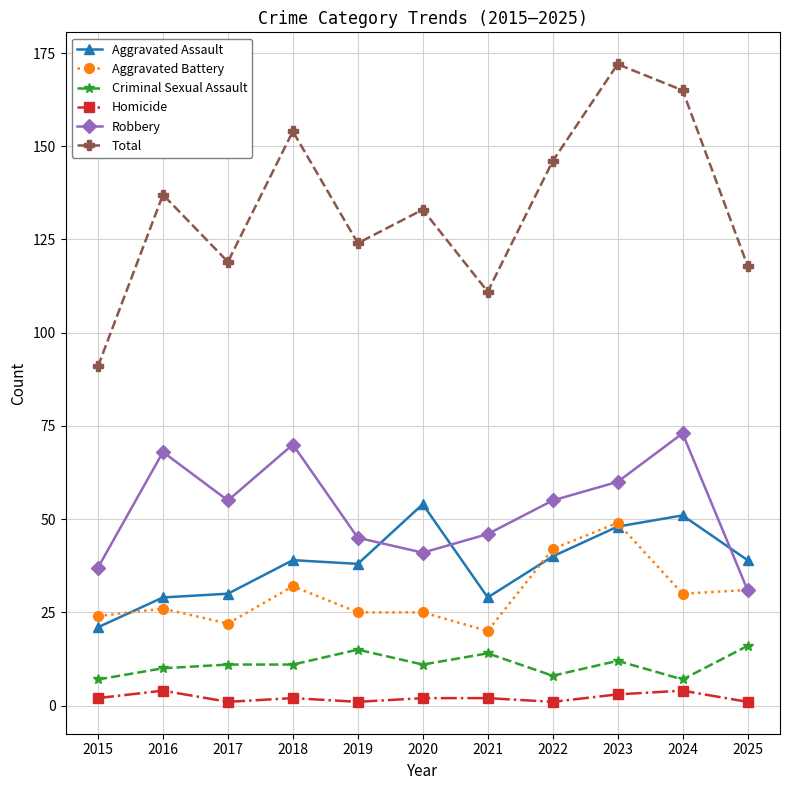

Is this an area chart (filled region under the line)?

No